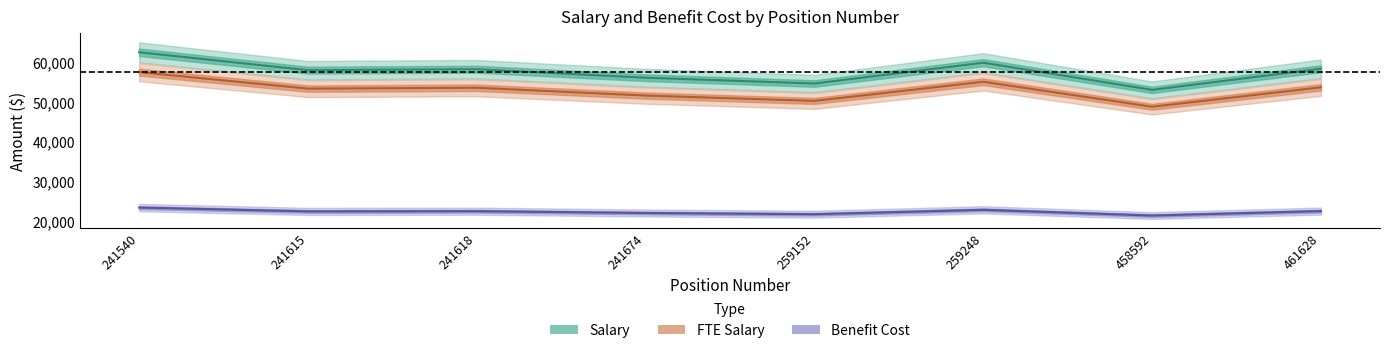

The value of benefit_cost at 458592 is 36267.2. True or false?

False